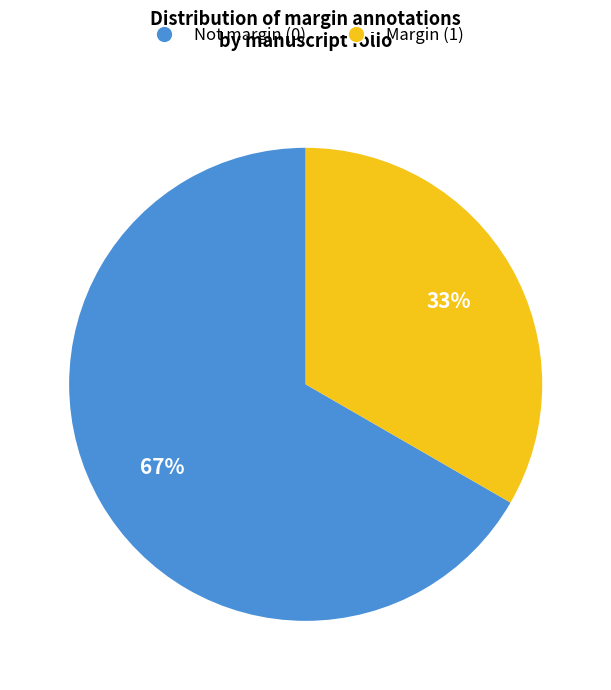

Count the number of slices in the pie.

2